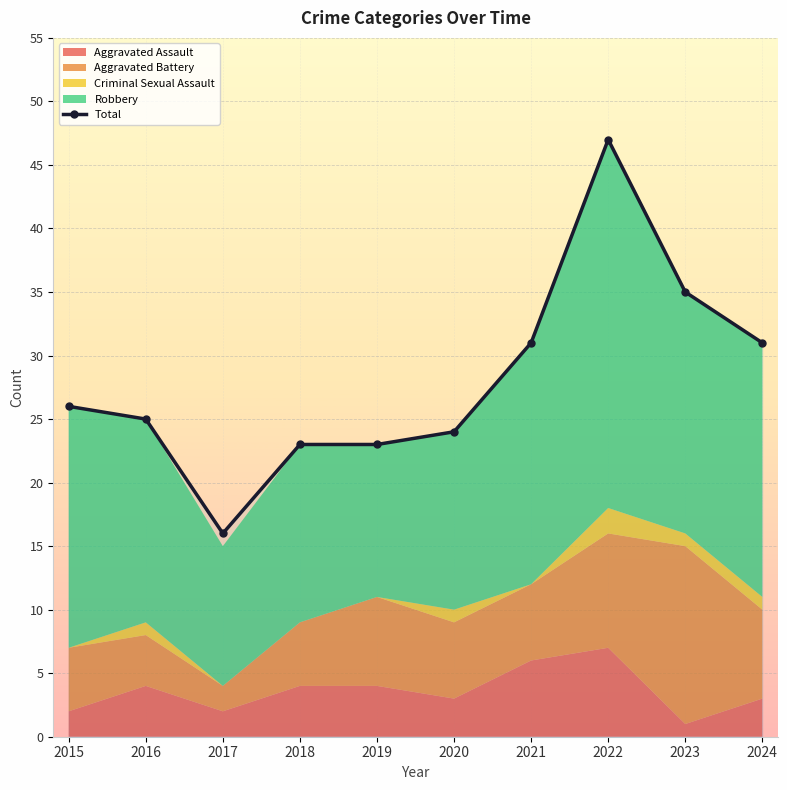

Is it true that the value at 2016 is 42?

False